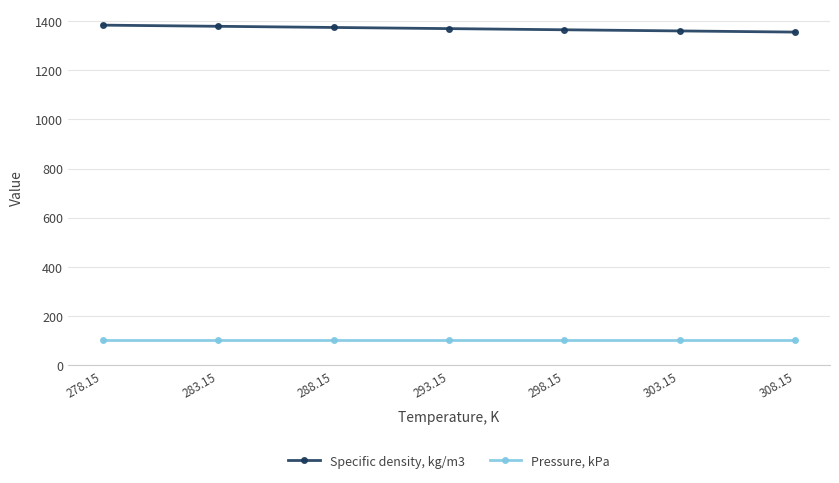

How many lines are shown in the chart?

2